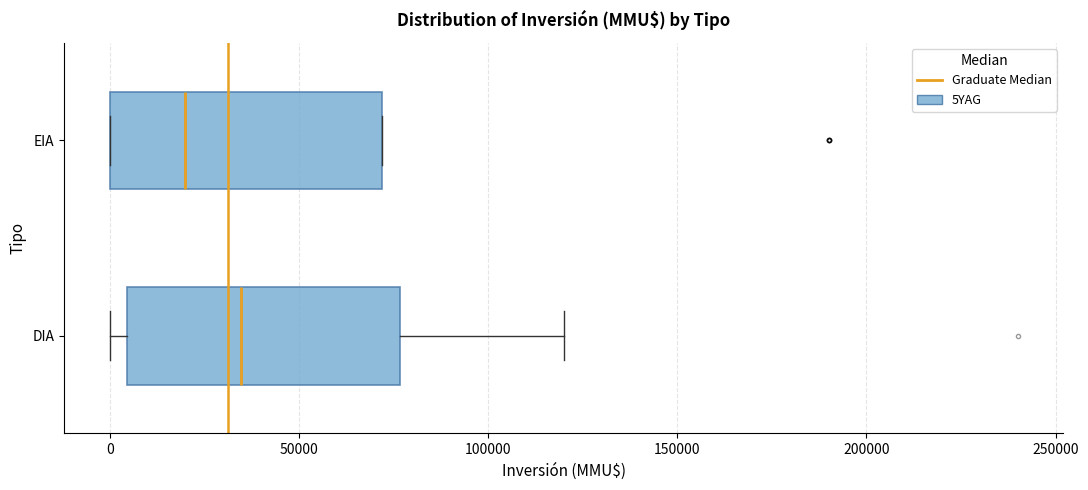

Which box has the furthest to the left median line?

EIA